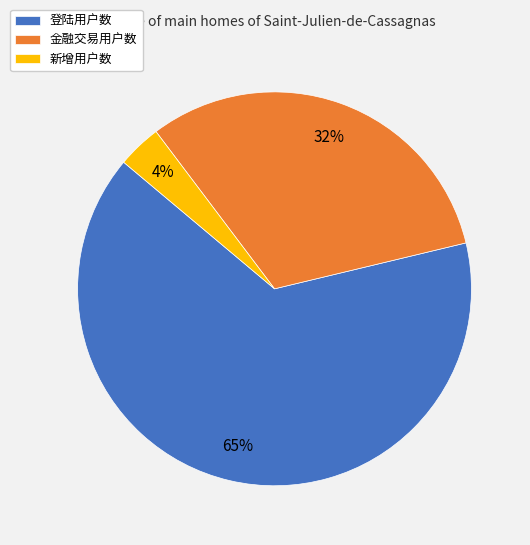

Does any single category account for the majority?

Yes